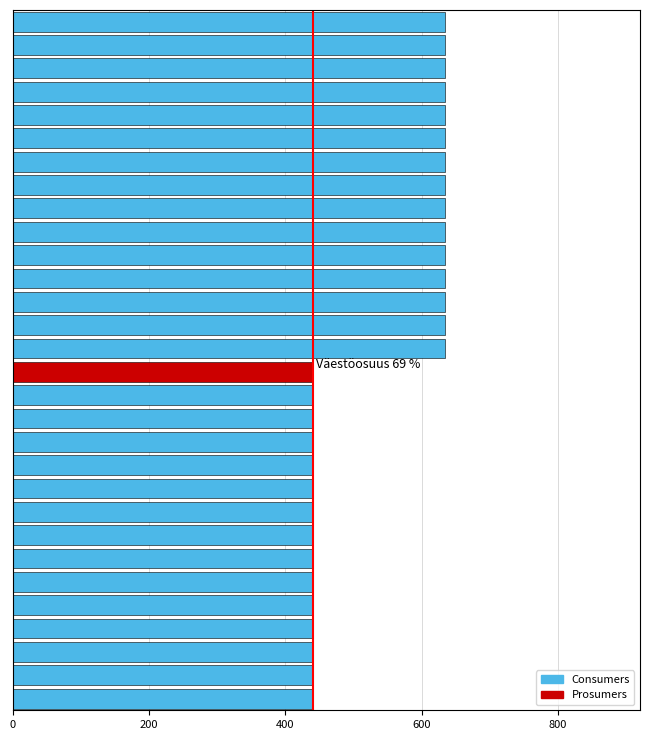

What is the average value?

538